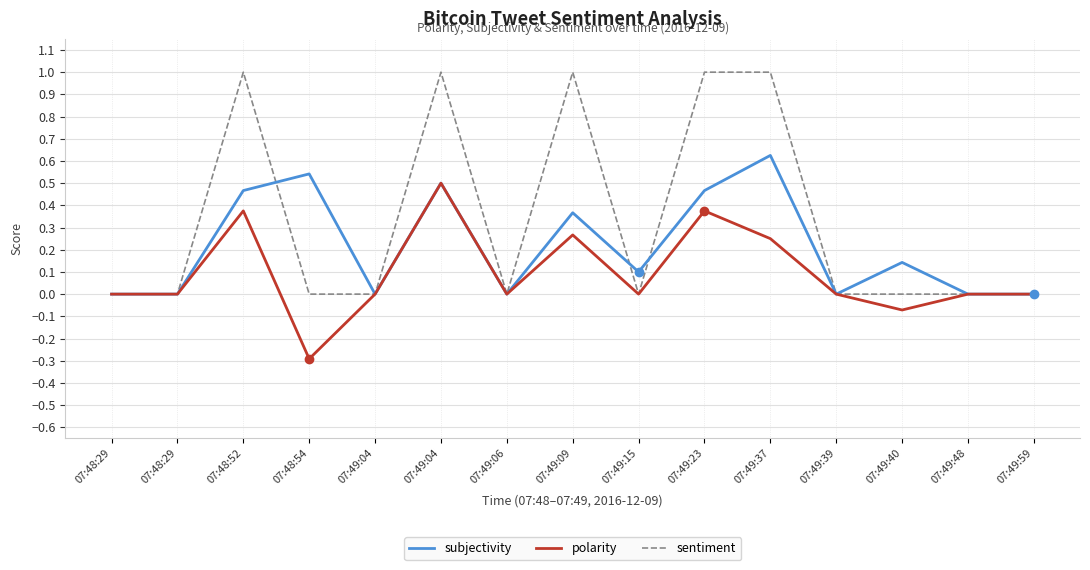

Reading left to right, what are all the values shown in this chart?

subjectivity: 0.0	0.0	0.5	0.5	0.0	0.5	0.0	0.4	0.1	0.5	0.6	0.0	0.1	0.0	0.0
polarity: 0.0	0.0	0.4	-0.3	0.0	0.5	0.0	0.3	0.0	0.4	0.2	0.0	-0.1	0.0	0.0
sentiment: 0.0	0.0	1.0	0.0	0.0	1.0	0.0	1.0	0.0	1.0	1.0	0.0	0.0	0.0	0.0